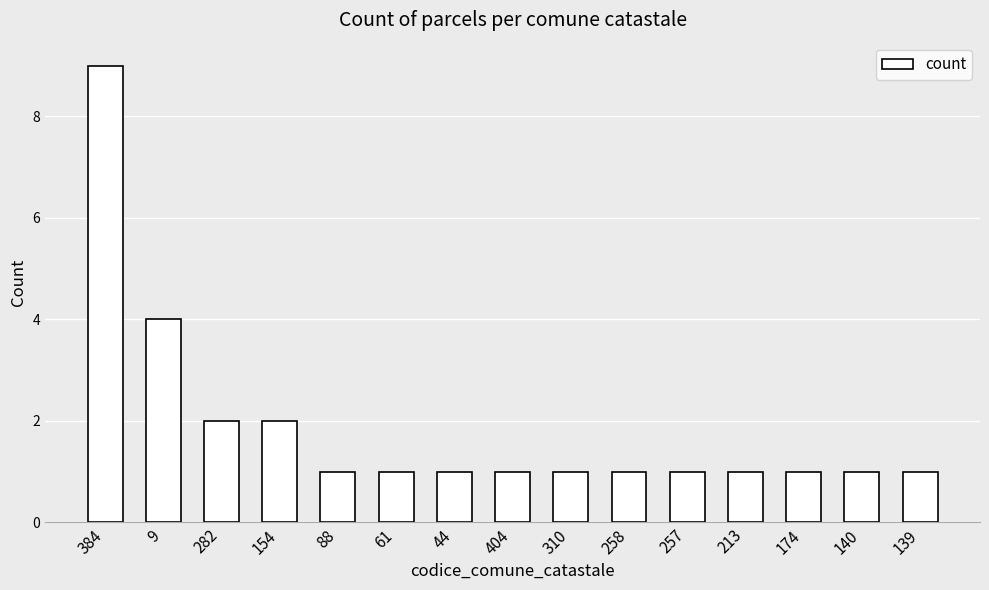

Is it true that the value at 61 is 1?

True